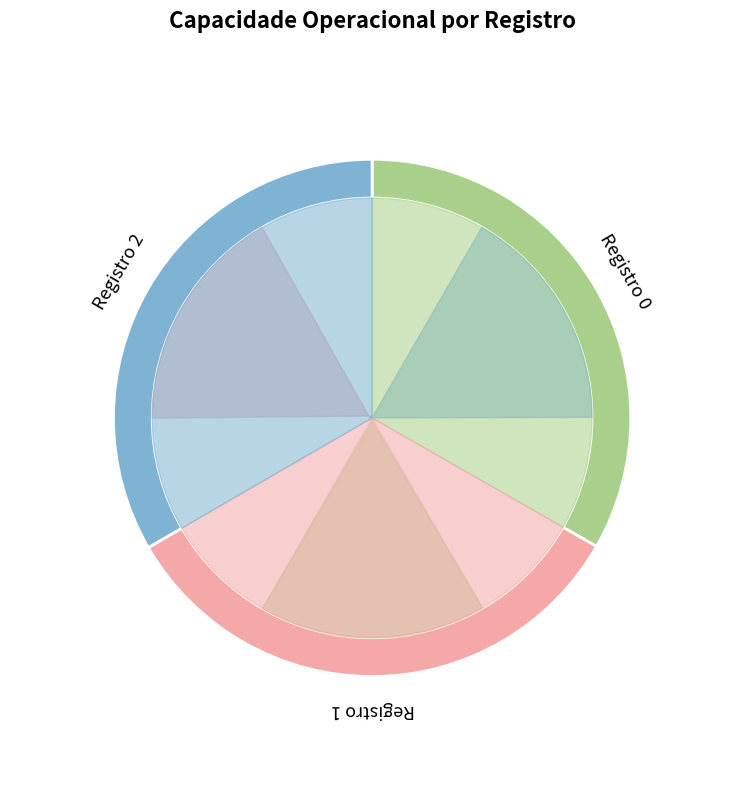

The 1 slice represents 48% of the pie. True or false?

False